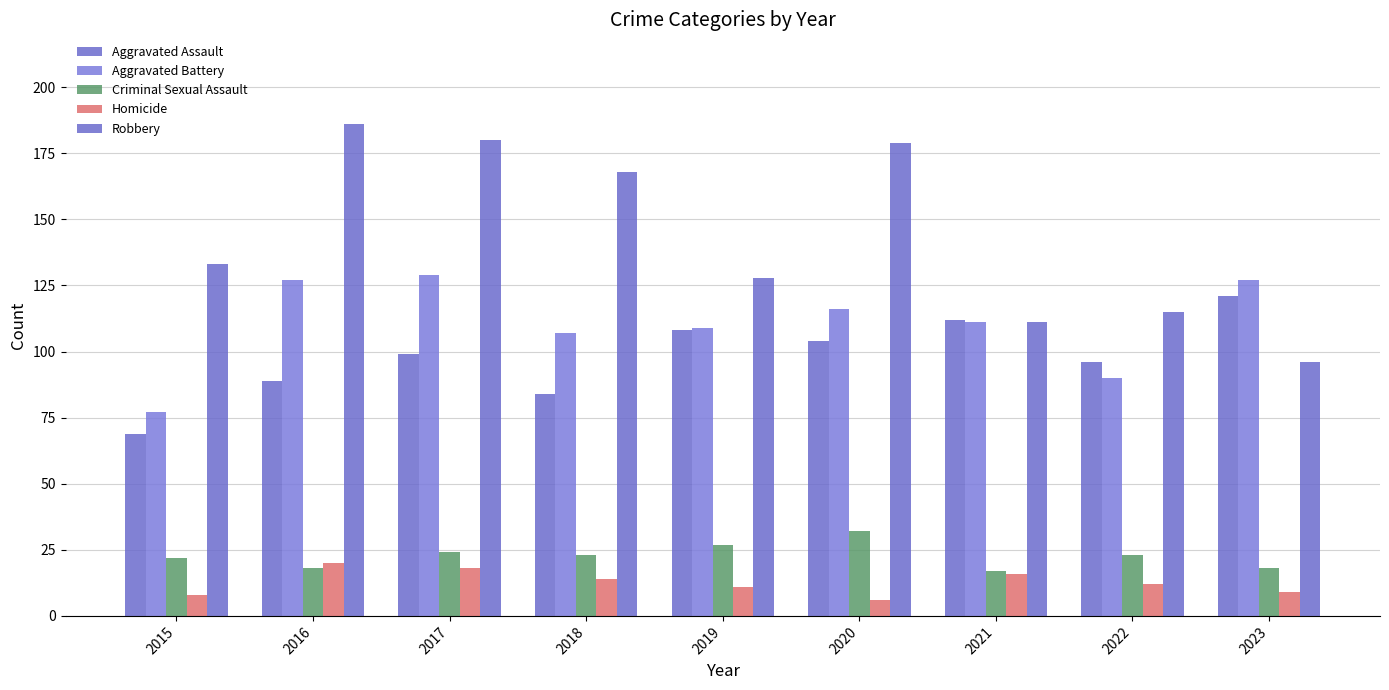

What value does the Robbery series have at 2022, to the nearest 10?

120